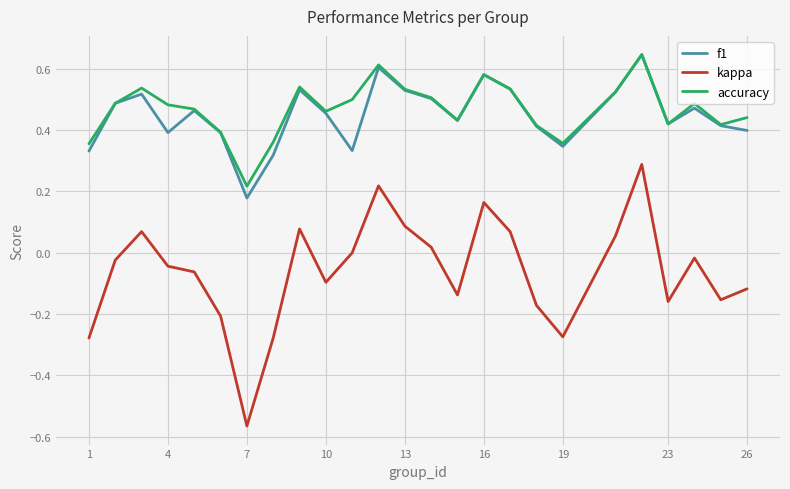

True or false: accuracy and kappa cross at least once.

False